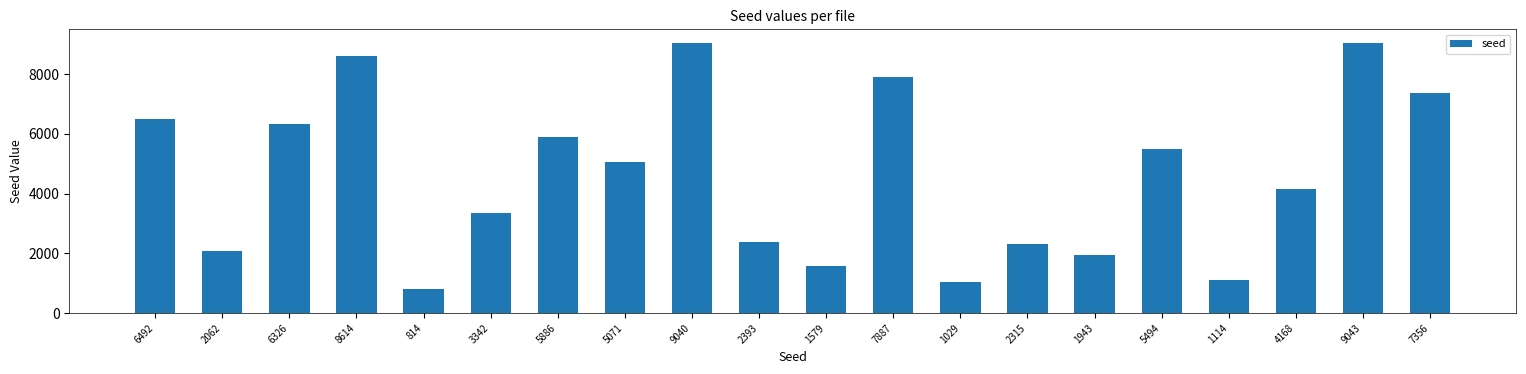

Which label corresponds to the smallest value in the chart?

814